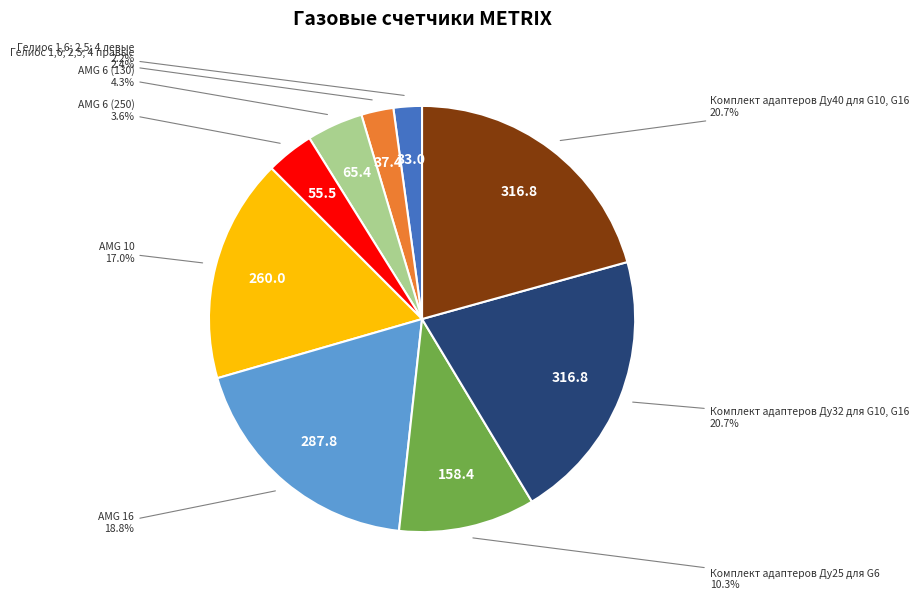

Which has a higher value, Комплект адаптеров Ду32 для G10, G16 or AMG 16?

Комплект адаптеров Ду32 для G10, G16